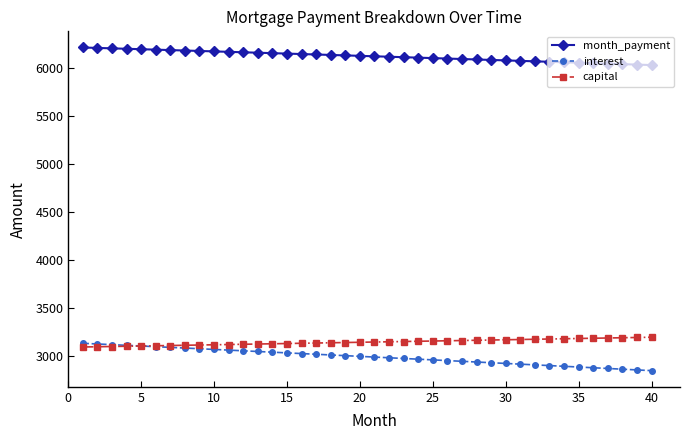

What is the value of the month_payment point at the 17th from the left?

6143.5